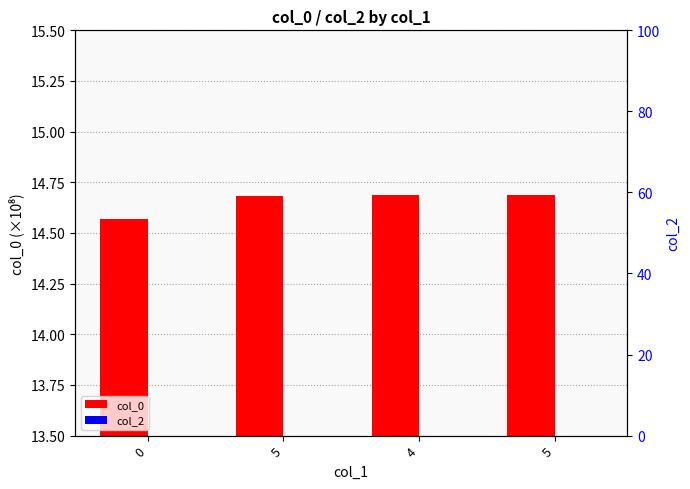

Read the col_0 value at 0.

14.6